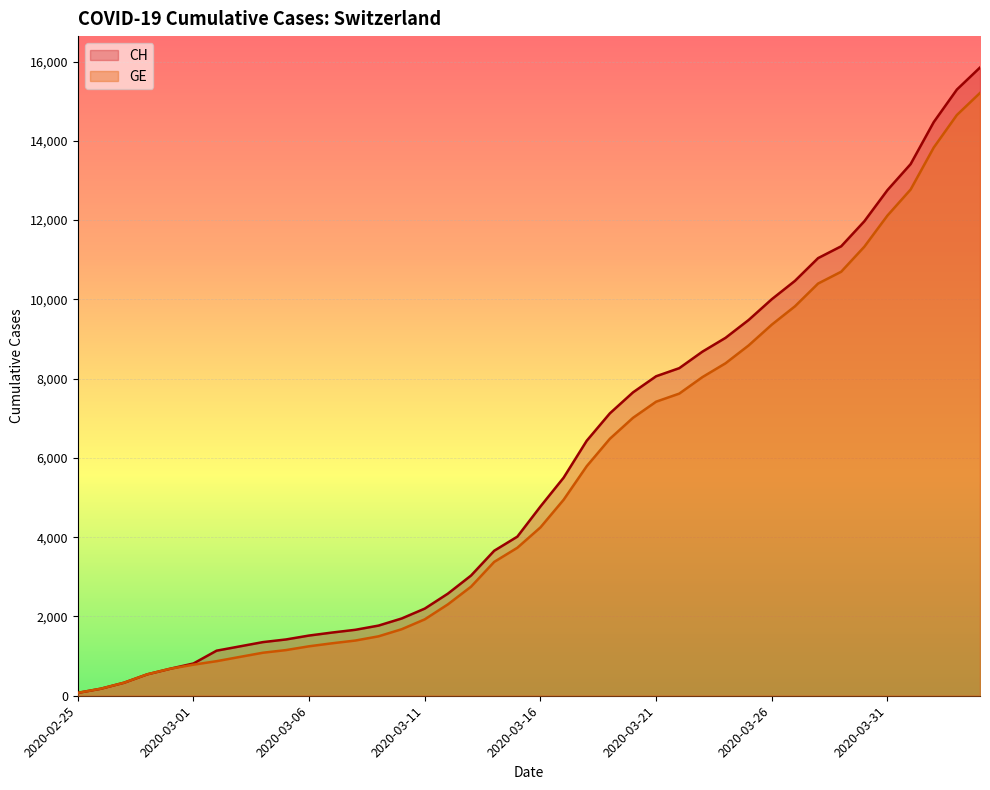

The value of GE at 2020-03-07 is 1324. True or false?

True